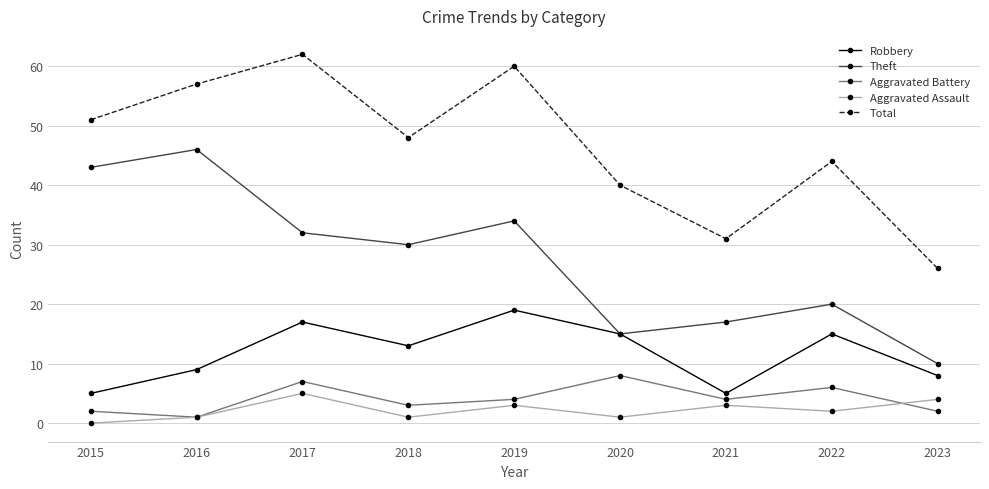

Where is the first local maximum for Total?

2017